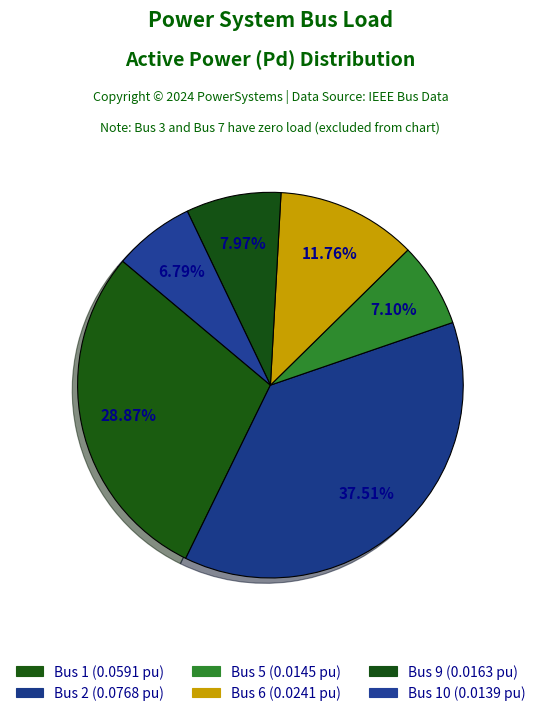

How many segments does this pie chart have?

6